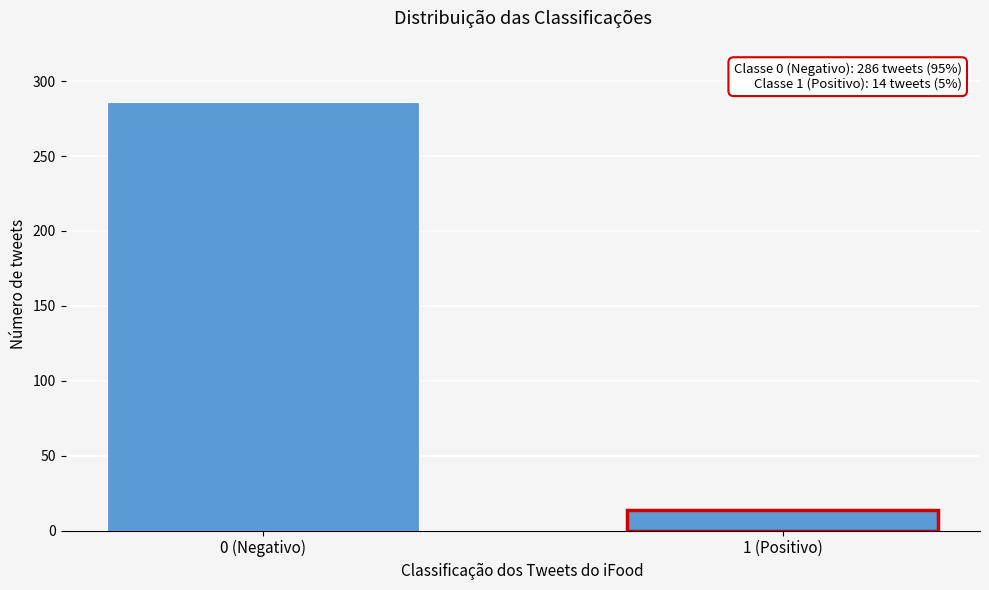

Reading right to left, what are all the values shown in this chart?

14	286